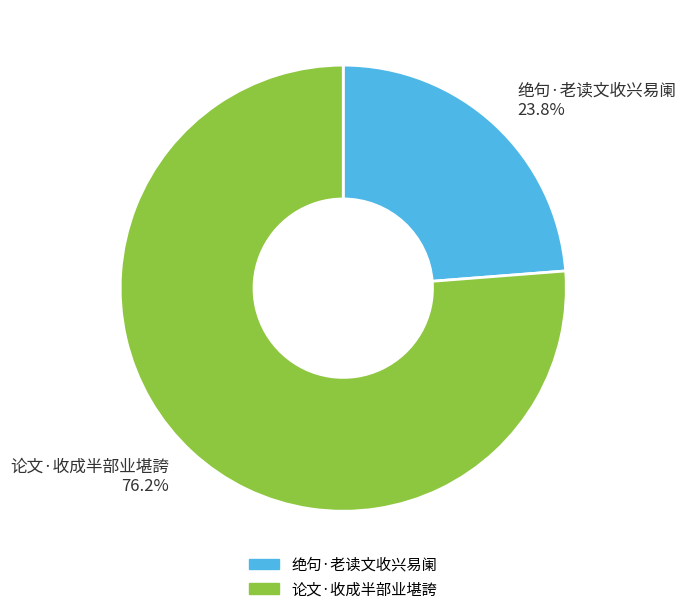

Rank the categories by value from highest to lowest.

论文·收成半部业堪誇, 绝句·老读文收兴易阑